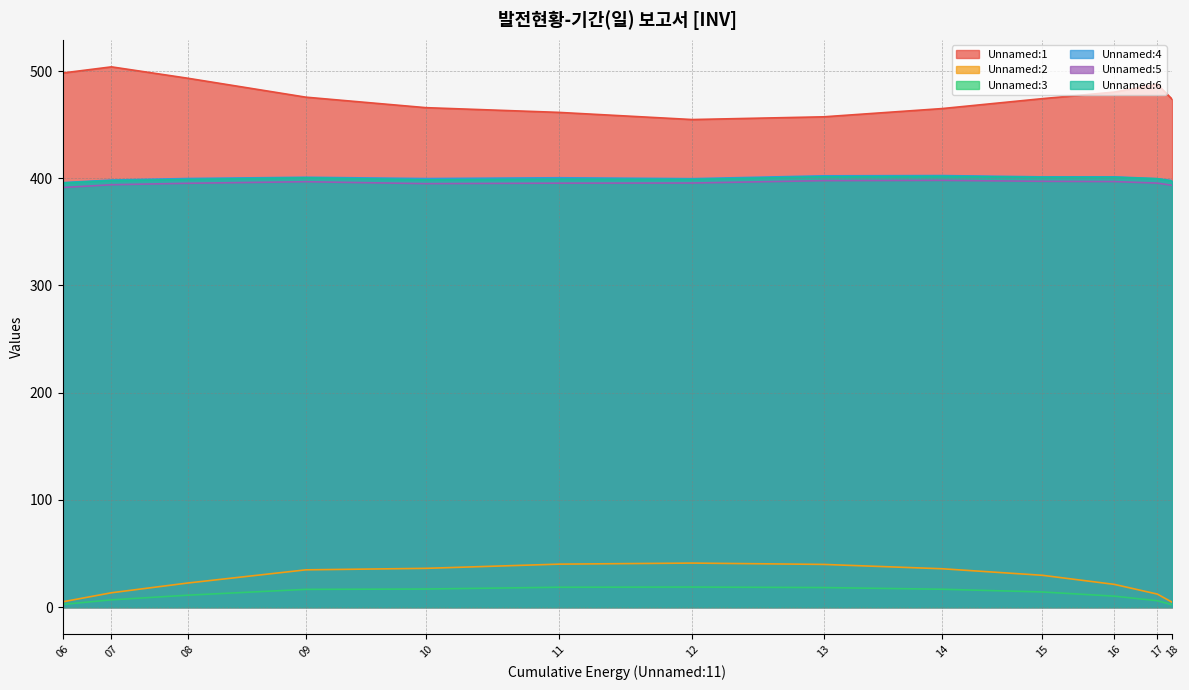

The Unnamed:6 series shows 679.7 at 16. True or false?

False